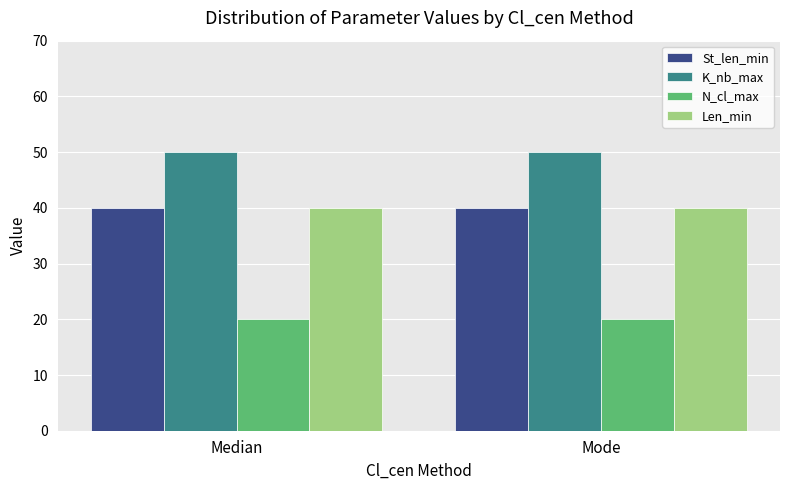

Reading left to right, what are all the values shown in this chart?

St_len_min: 40	40
K_nb_max: 50	50
N_cl_max: 20	20
Len_min: 40	40